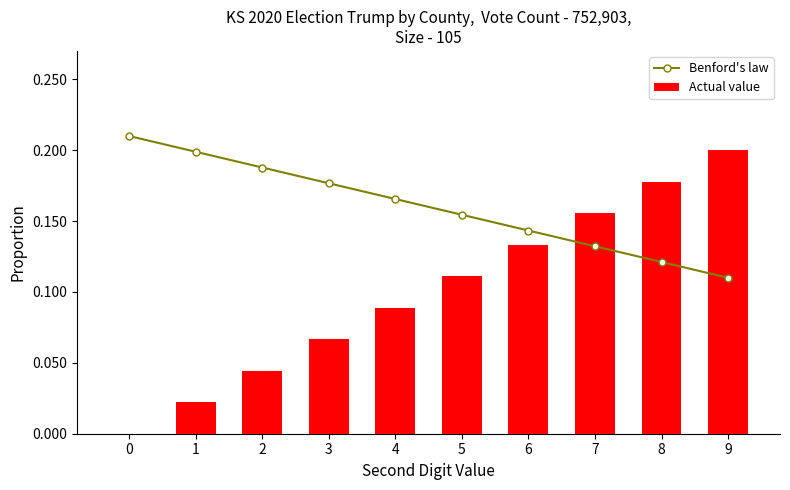

The value of Actual value at 4 is 0.0. True or false?

False